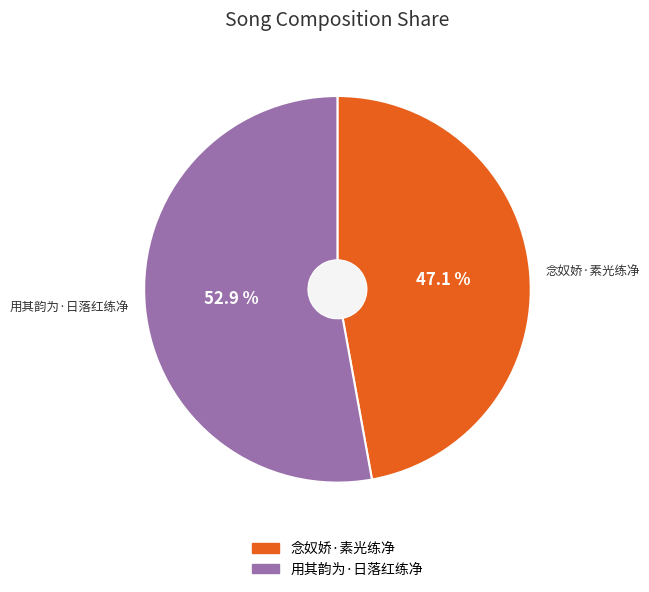

What portion of the pie excludes 念奴娇·素光练净?

52.9%